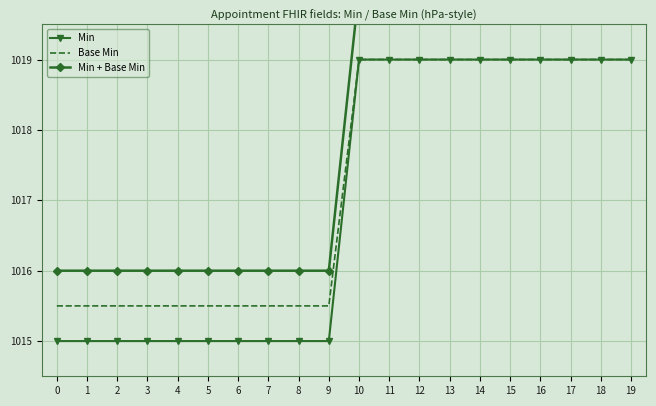

At 12, list the series in order from smallest to largest.

Min, Base Min, Min + Base Min